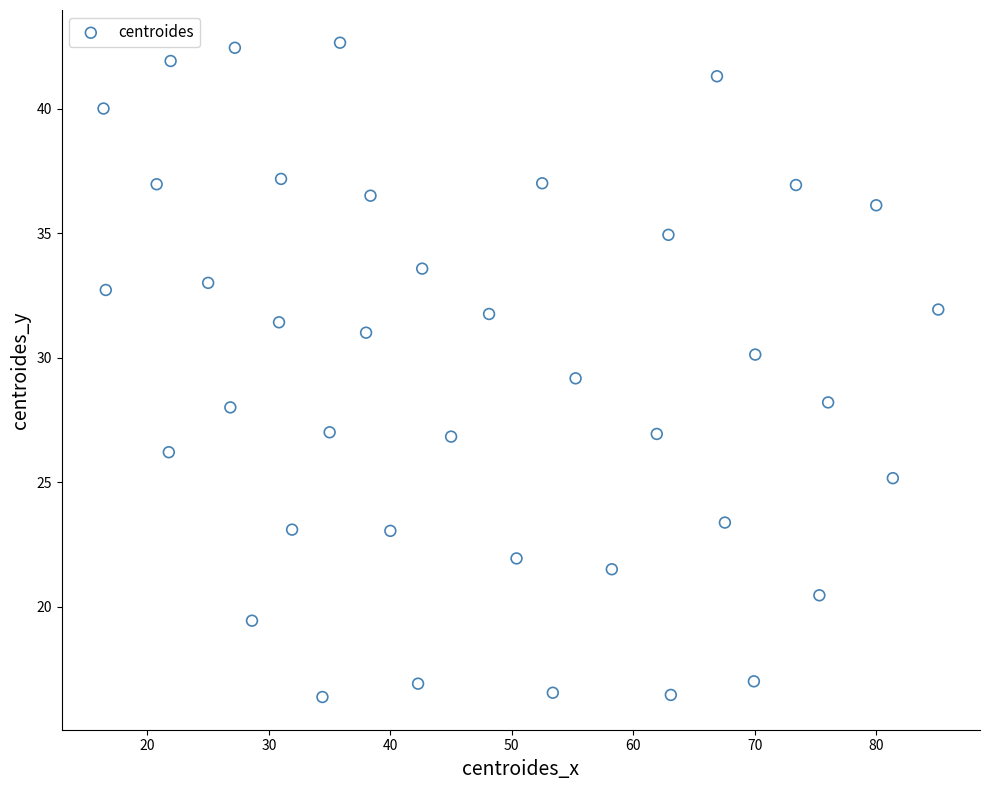

What is the range of Y values (max minus min)?

26.3